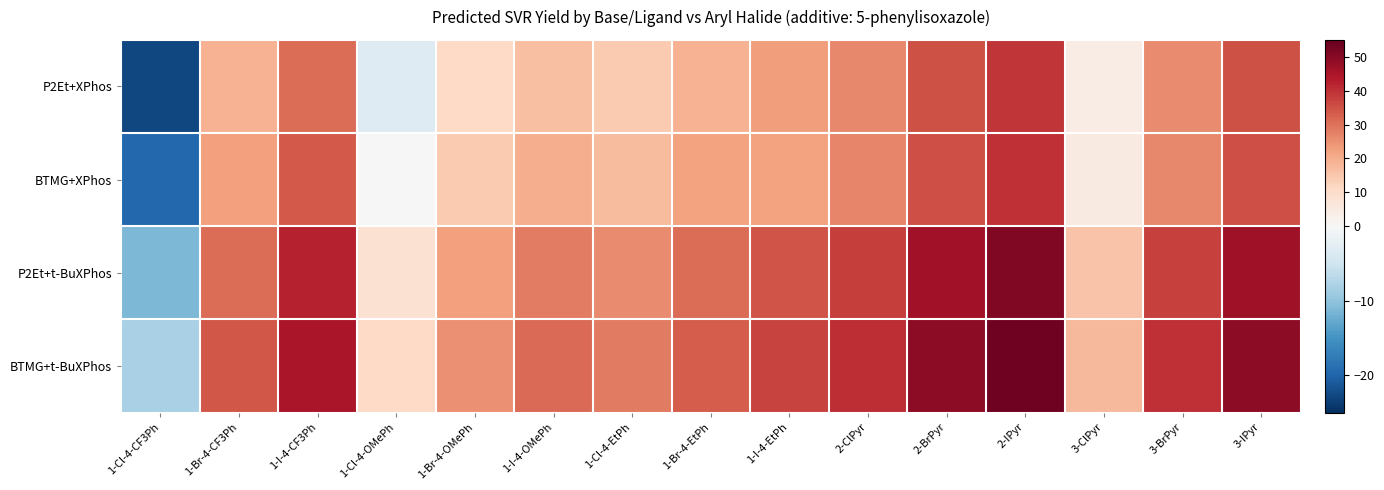

How many categories are shown in the chart?

15